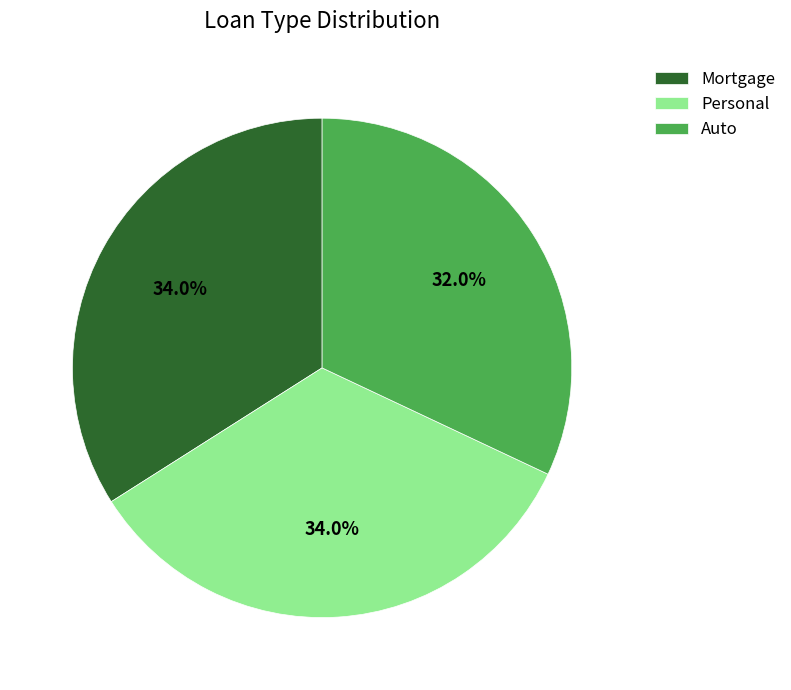

What is the smallest slice in the pie chart?

Auto